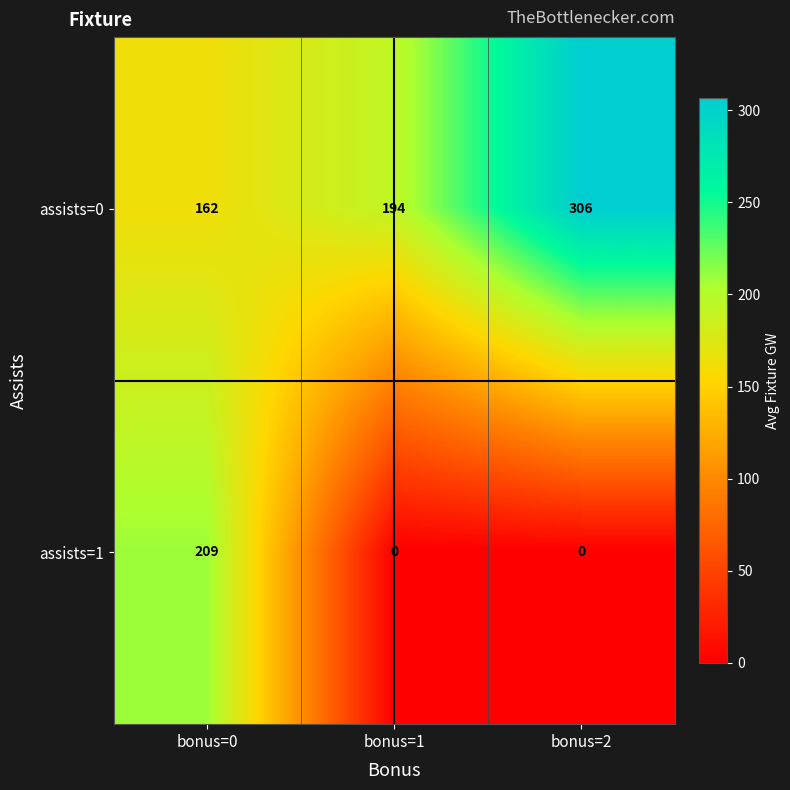

Which series has the largest range (max minus min)?

assists=1